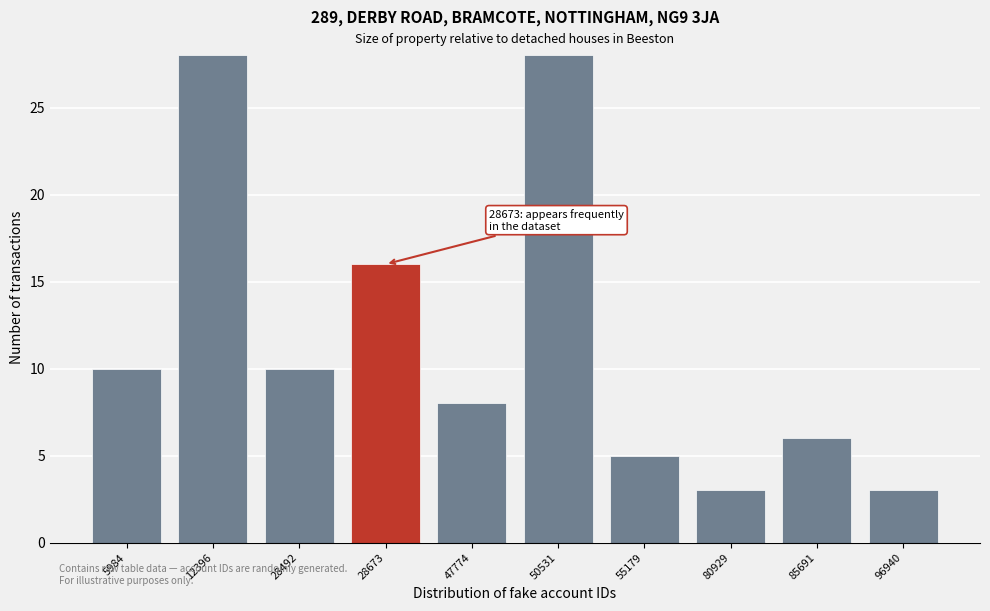

Reading left to right, extract all data points from this chart.

10	28	10	16	8	28	5	3	6	3